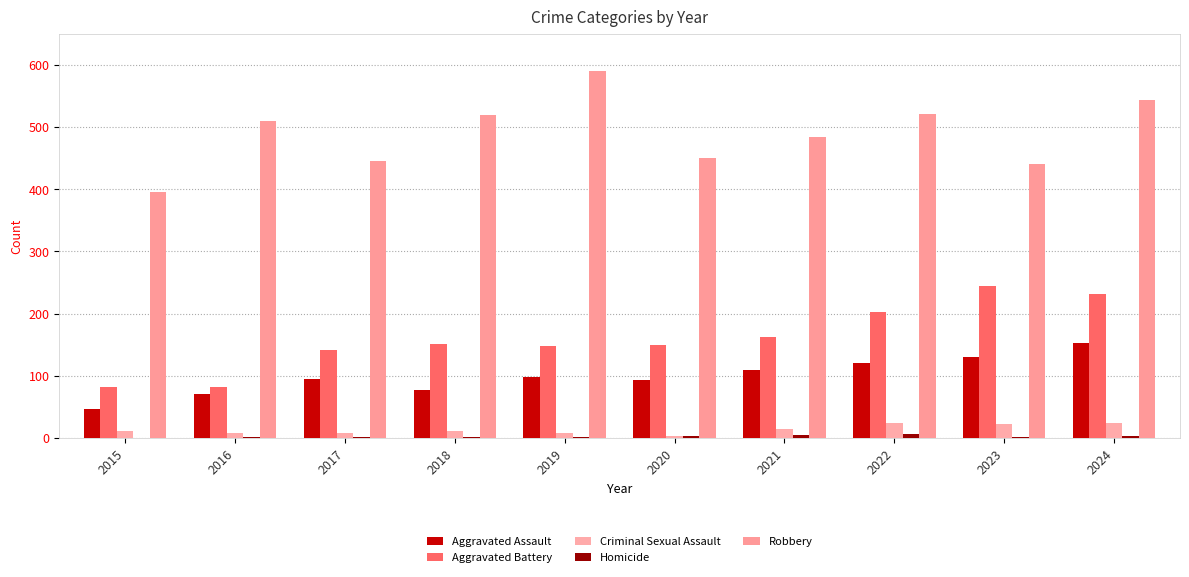

What is the approximate value of Robbery at 2024, to the nearest 10?

540